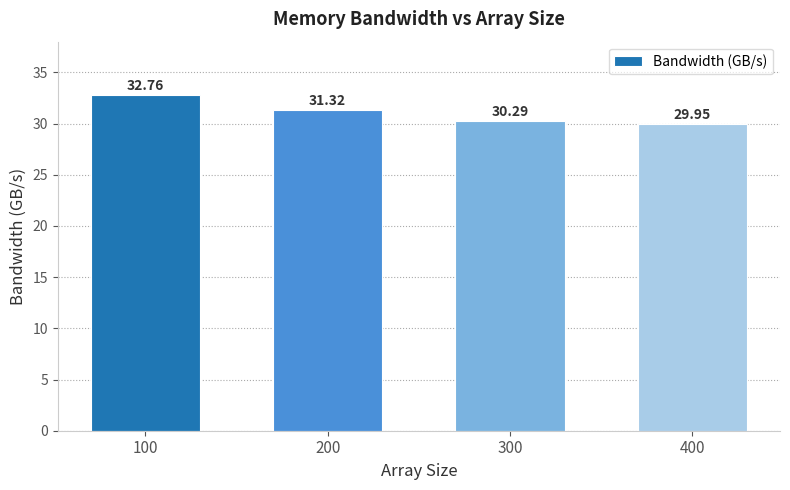

What is the difference between the second highest and minimum values?

1.4